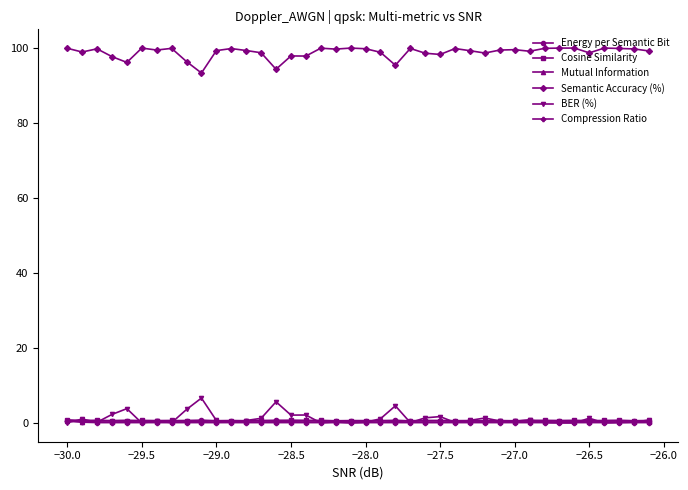

What is the average value of the Semantic Accuracy (%) series?

98.8